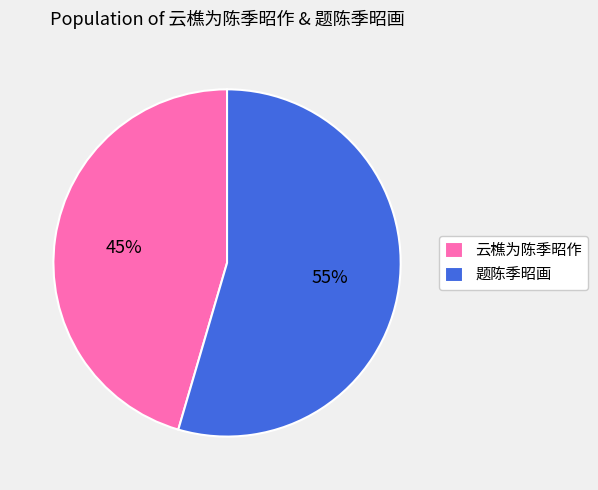

Do 题陈季昭画 and 云樵为陈季昭作 together represent more than half of the pie?

Yes